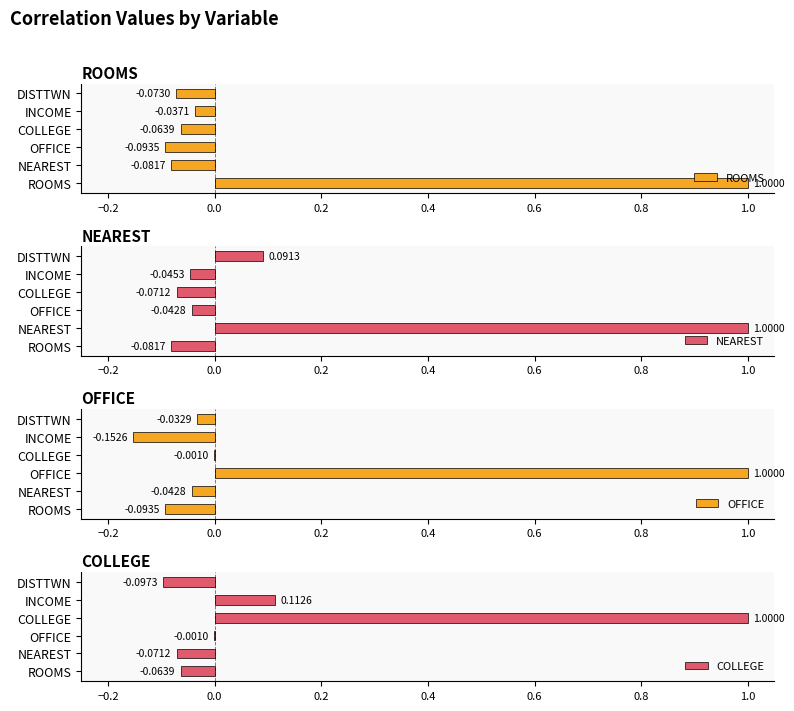

What position from the left is OFFICE?

3